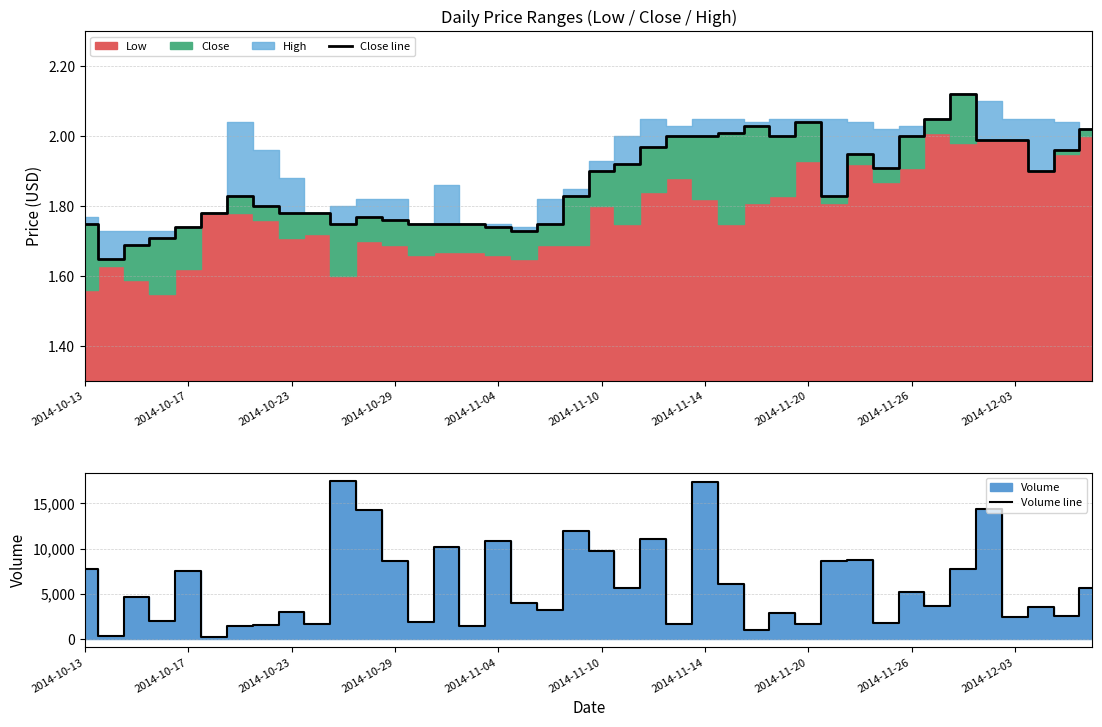

True or false: Volume line and Close line intersect in this chart.

False